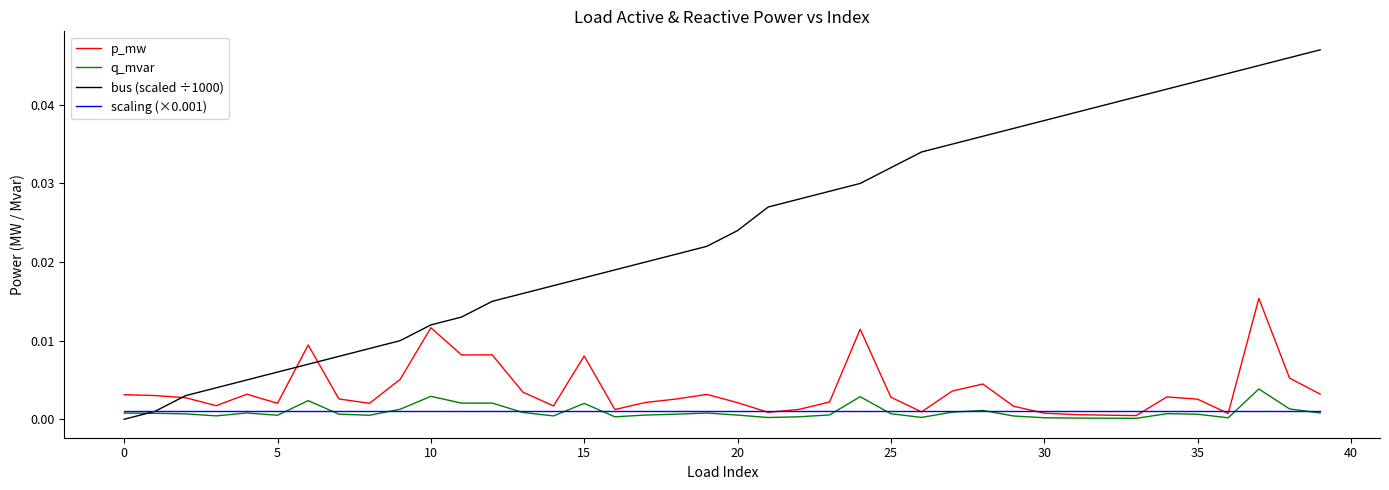

Which series has the largest range (max minus min)?

bus (scaled ÷1000)